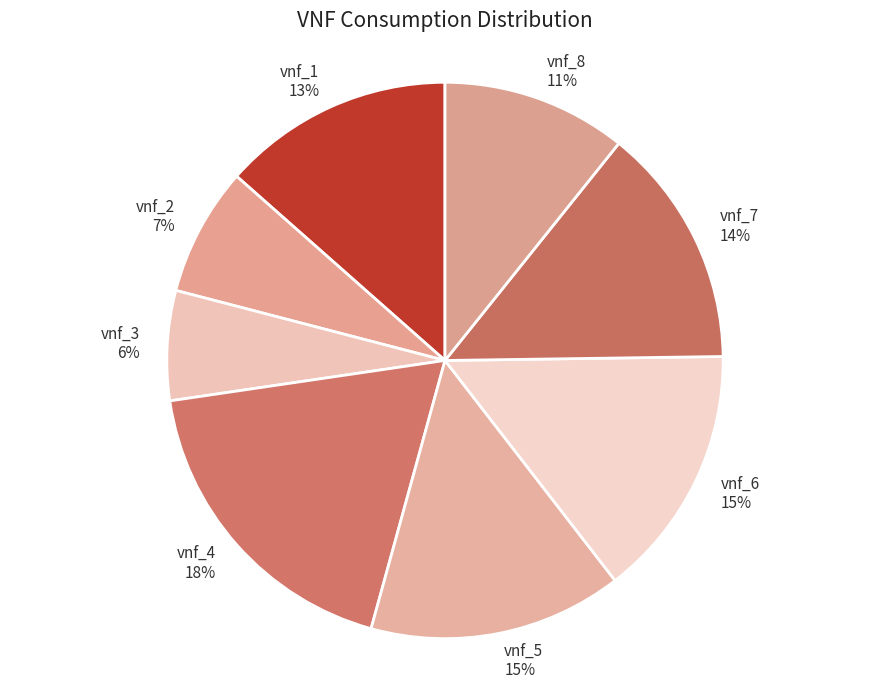

True or false: vnf_4 accounts for 29% of the total.

False